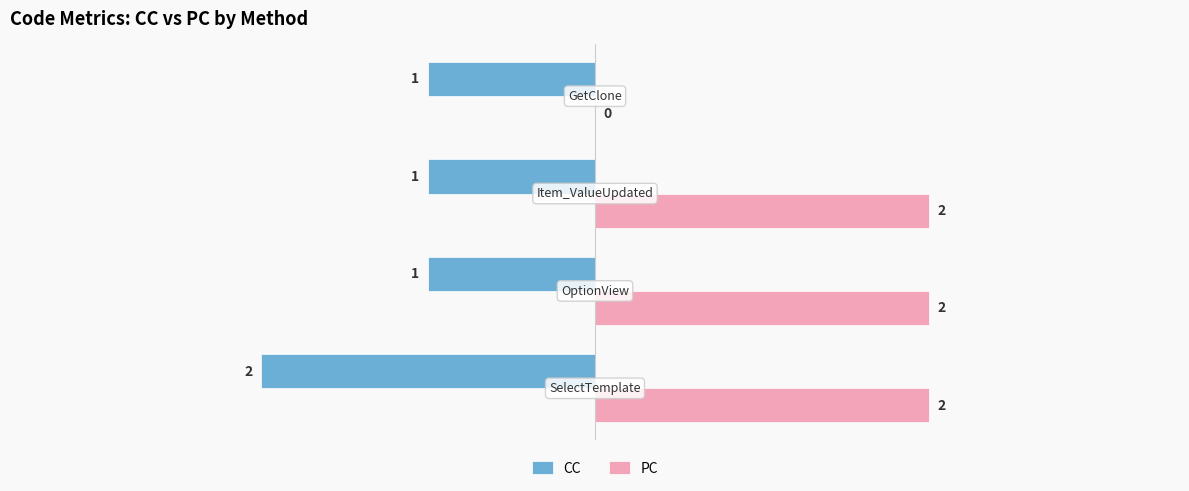

How many CC values are between -1 and 0?

3